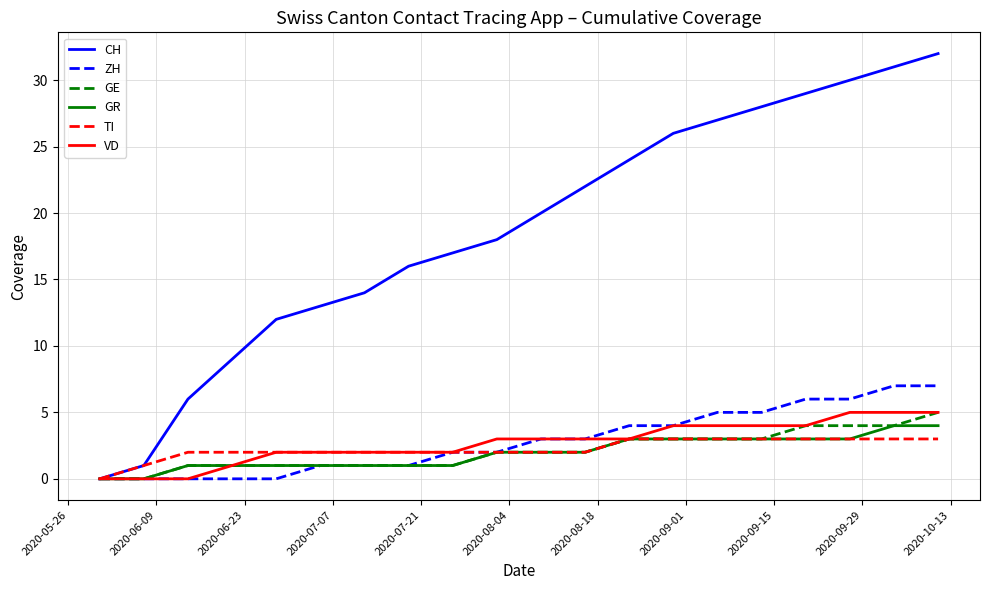

Which series has the largest total across all categories?

CH